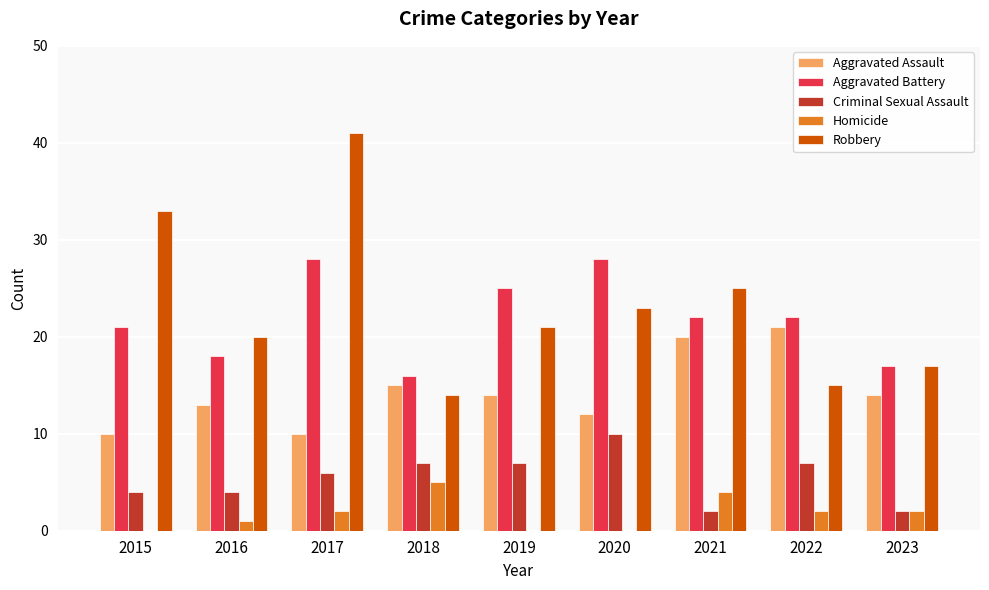

Which label corresponds to the largest value in the chart?

2017